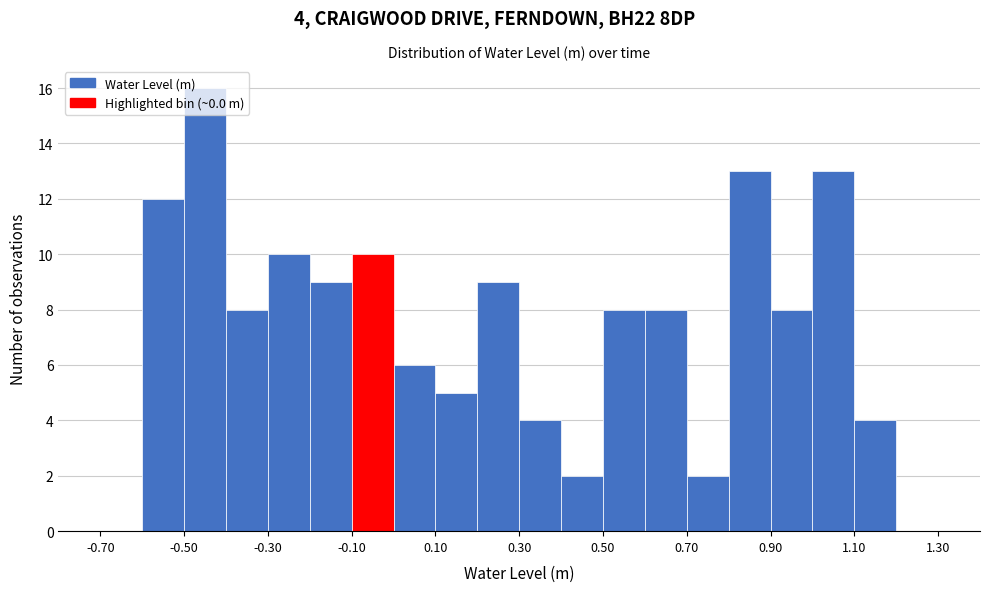

Which range on the x-axis has the tallest bar?

-0.5 to -0.4